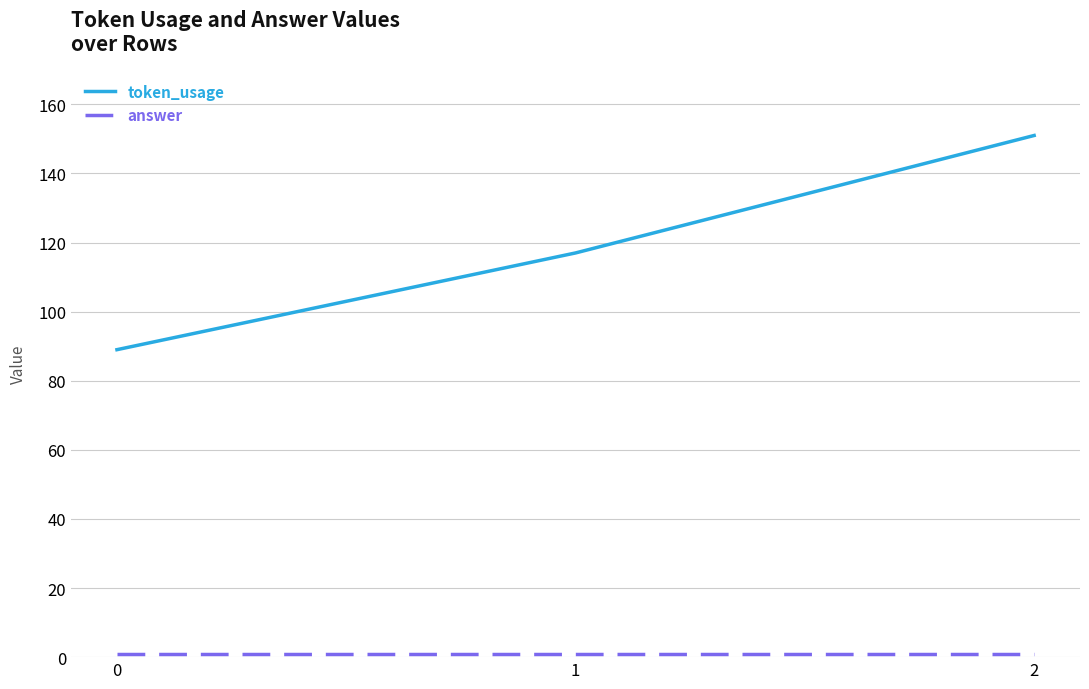

Is it true that token_usage equals 151 at 2?

True